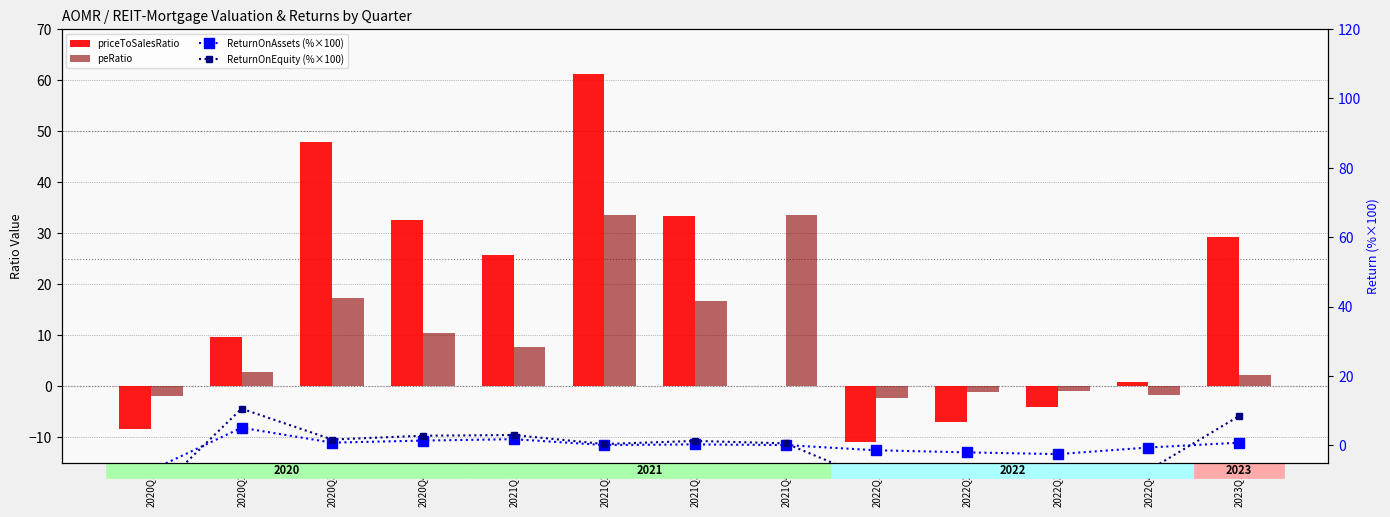

How many groups of bars are there?

13